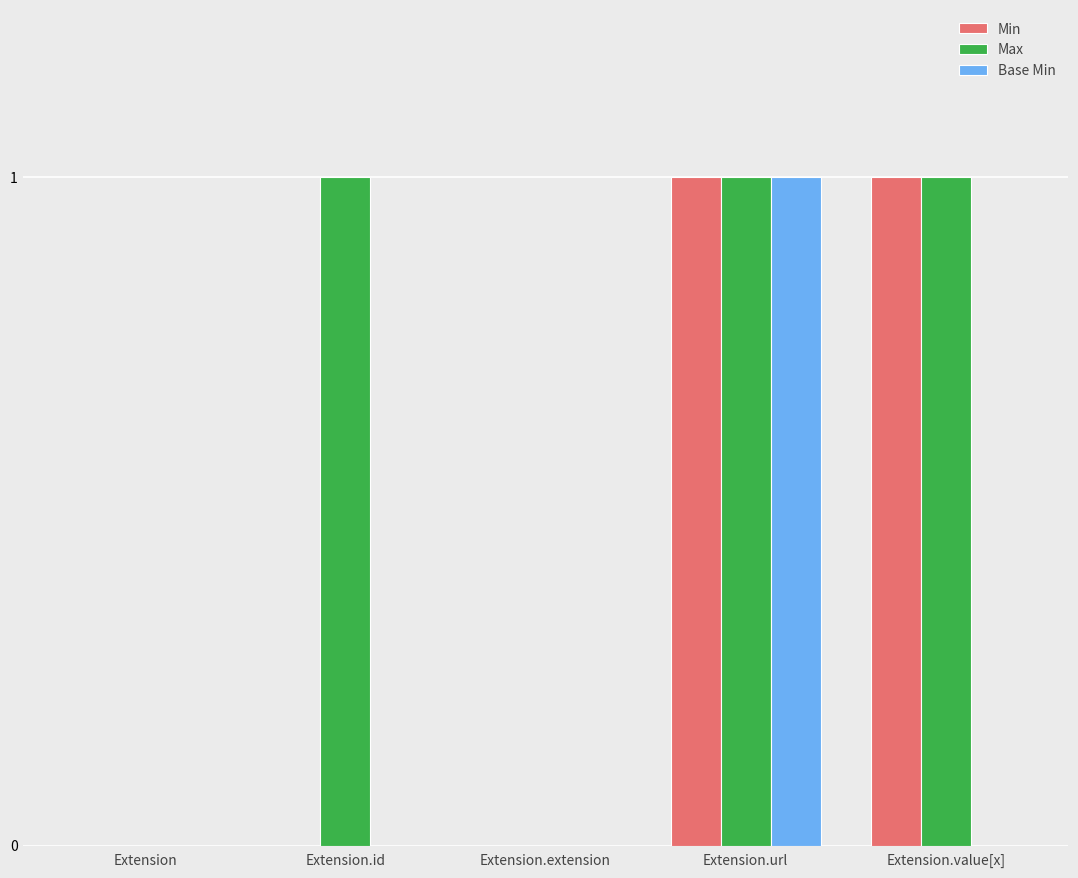

Does the chart contain stacked bars?

No